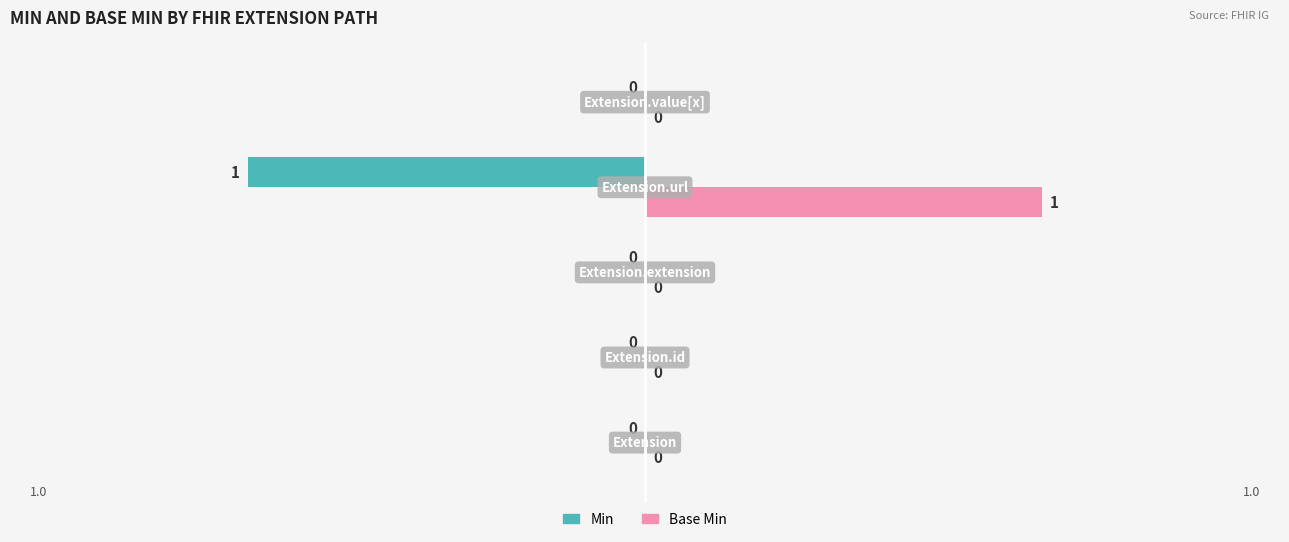

Which series has the largest total across all categories?

Base Min